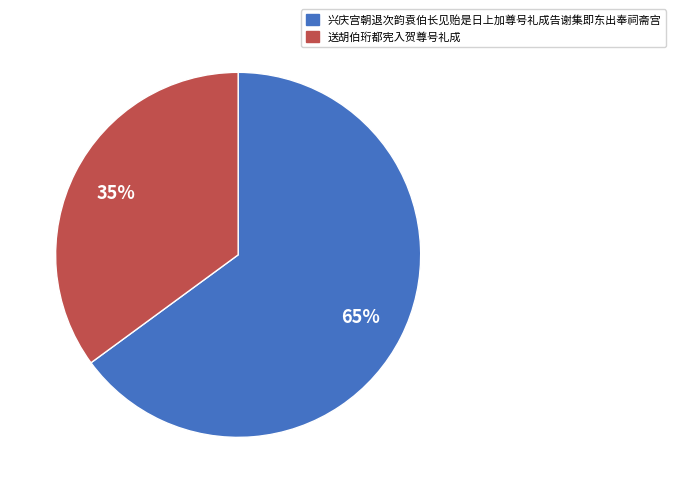

Approximately how many times larger is the value at 送胡伯珩都宪入贺尊号礼成 compared to 兴庆宫朝退次韵袁伯长见贻是日上加尊号礼成告谢集即东出奉祠斋宫?

0.5